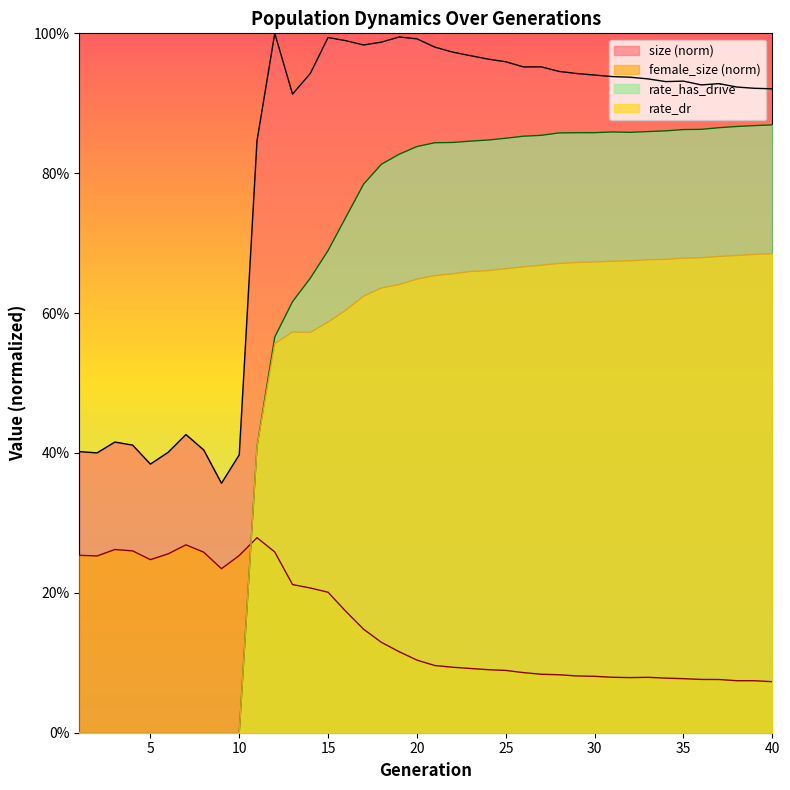

The female_size series shows 0.1 at 13. True or false?

False